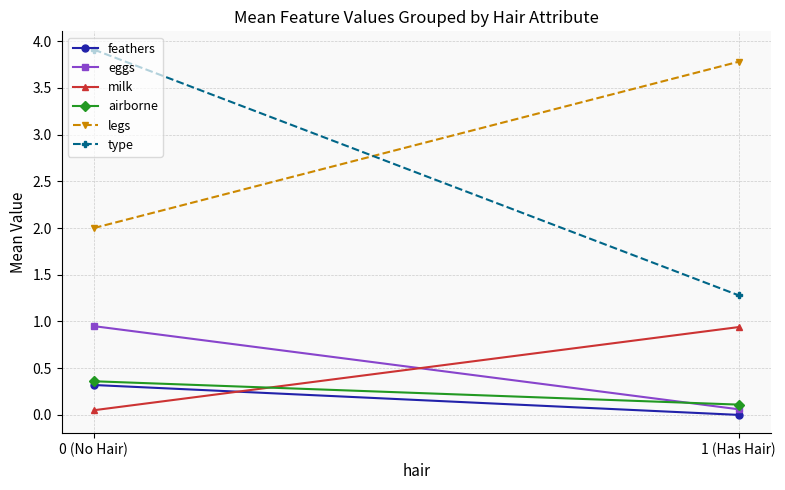

Reading left to right, extract all data points from this chart.

feathers: 0.3	0.0
eggs: 0.9	0.1
milk: 0.1	0.9
airborne: 0.4	0.1
legs: 2.0	3.8
type: 3.9	1.3